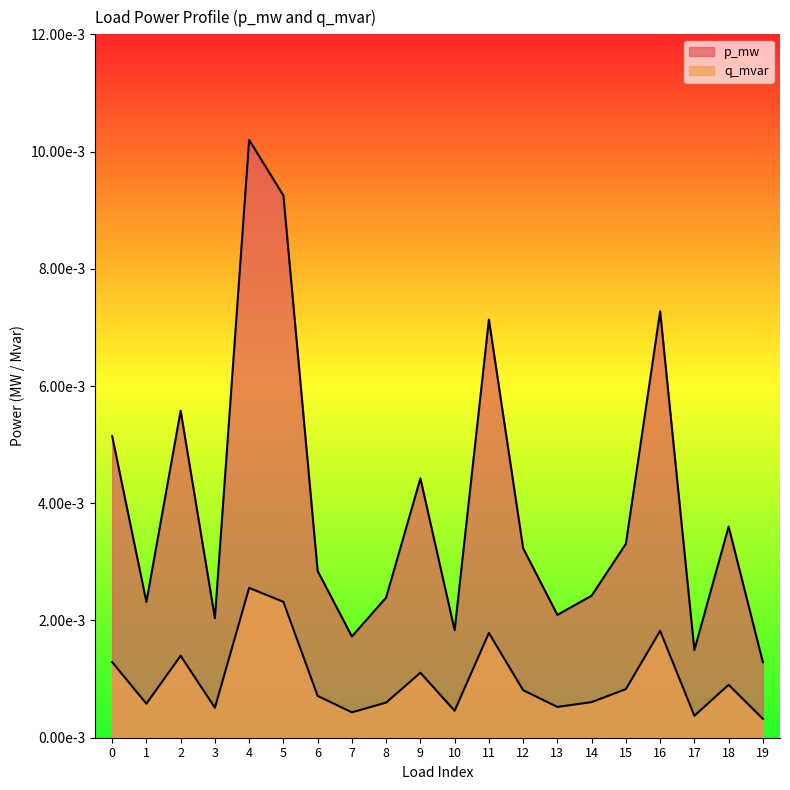

Which label corresponds to the smallest value in the chart?

19